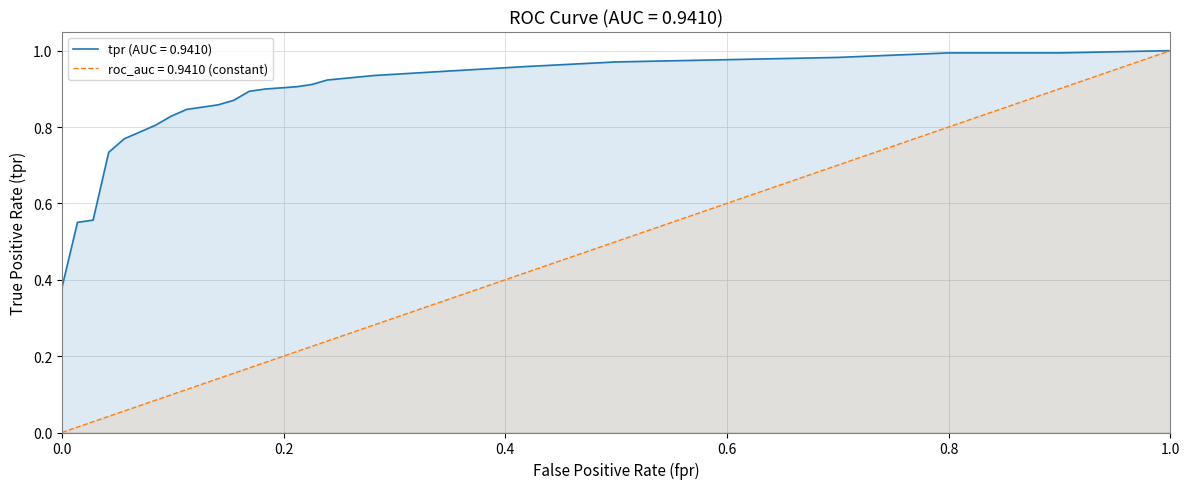

How many categories are shown in the chart?

25